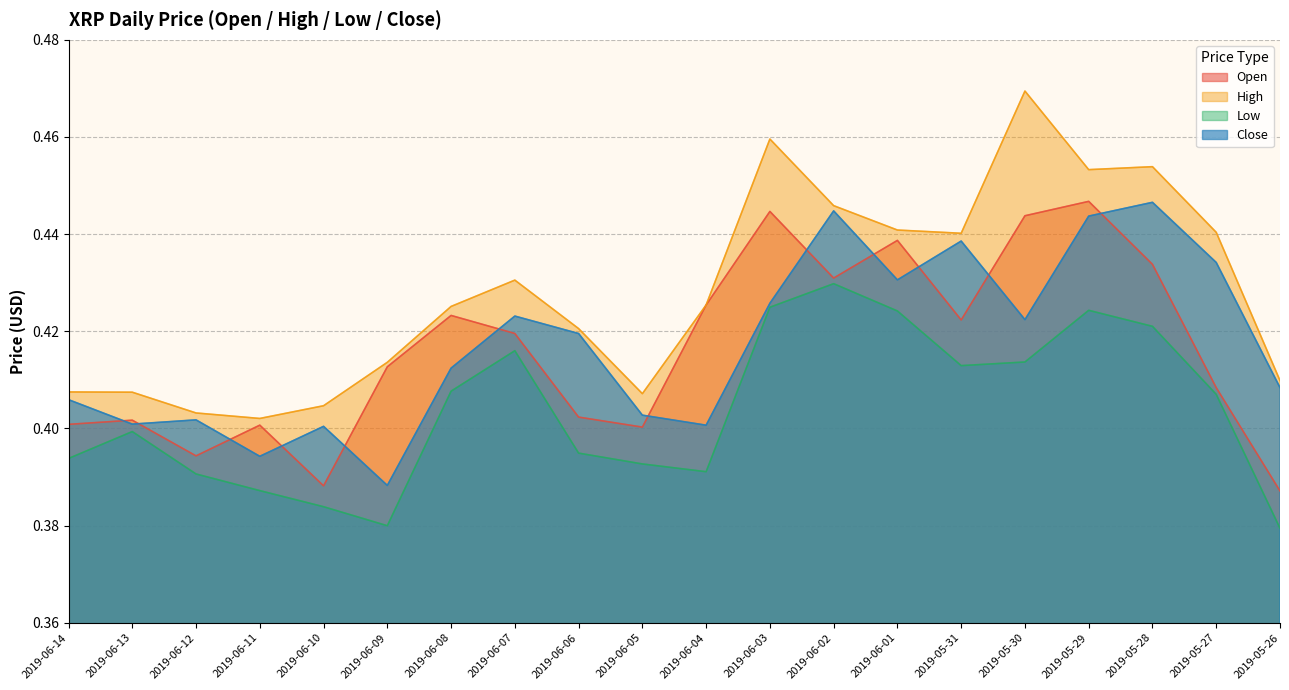

Which category has the lowest value in the close series?

2019-06-09